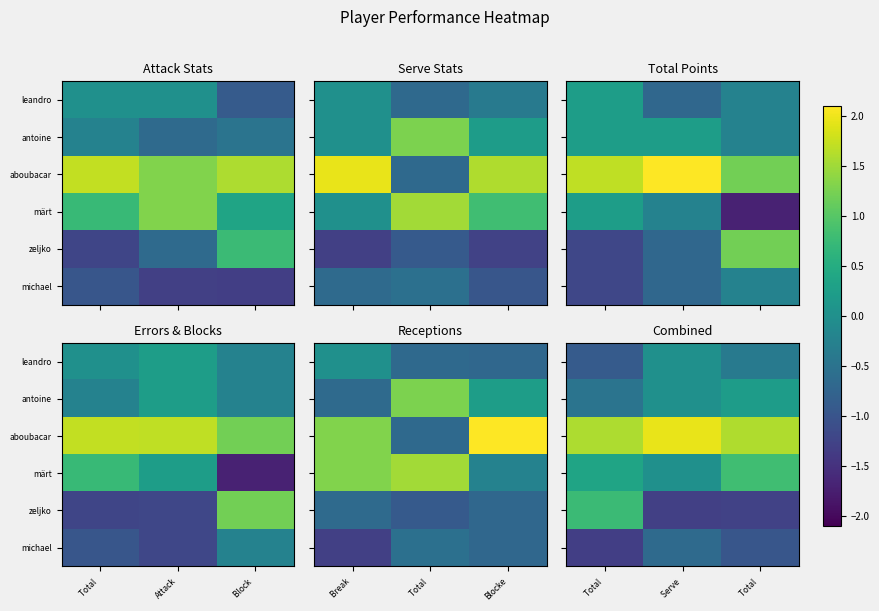

At which category does the chart reach its minimum across all series?

Total 